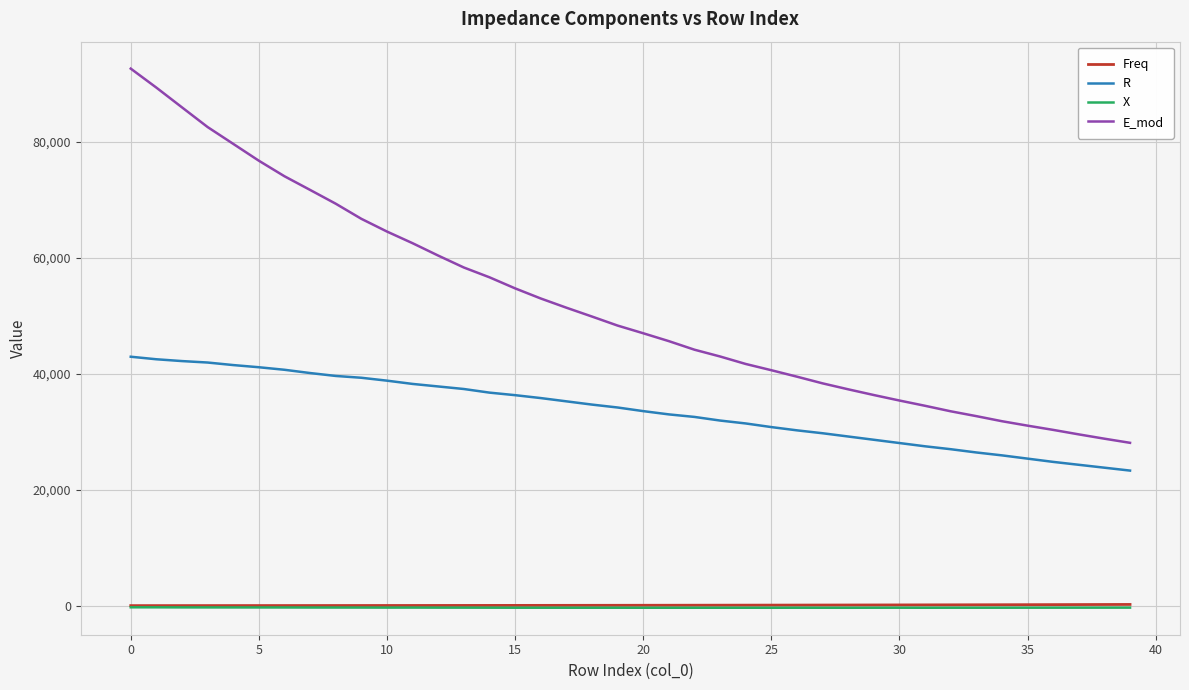

Which series has the largest total across all categories?

E_mod